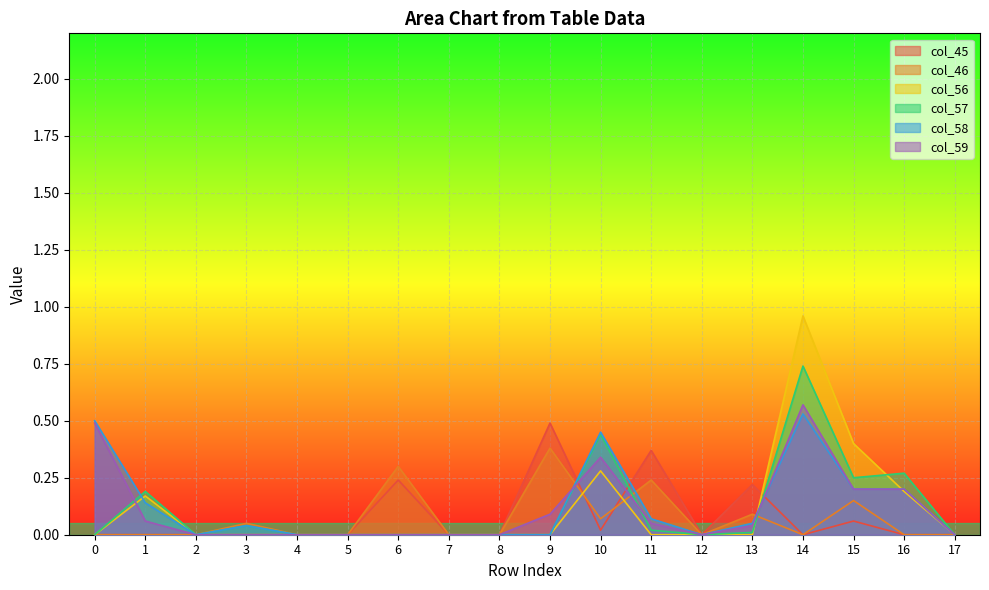

At which category is the sum across all series the highest?

14